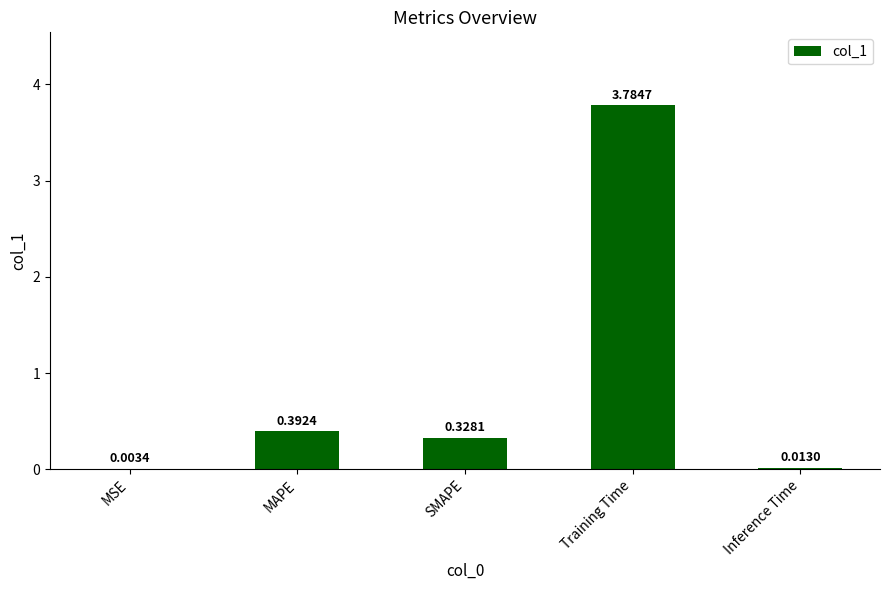

At which label is the value closest to 1?

MAPE